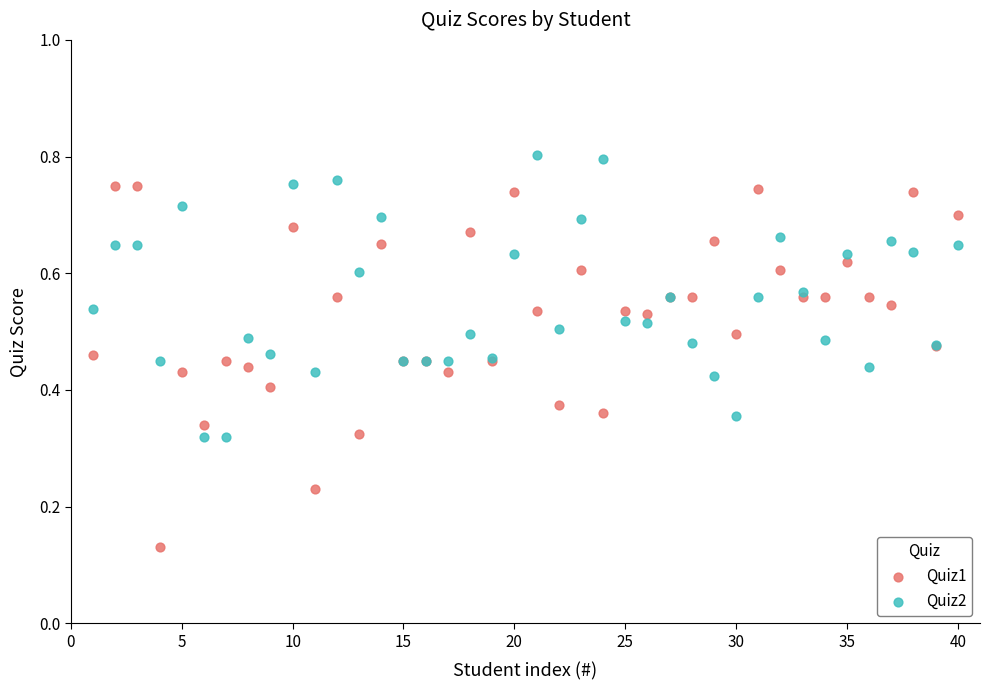

What are all the series names shown in the legend?

Quiz1, Quiz2